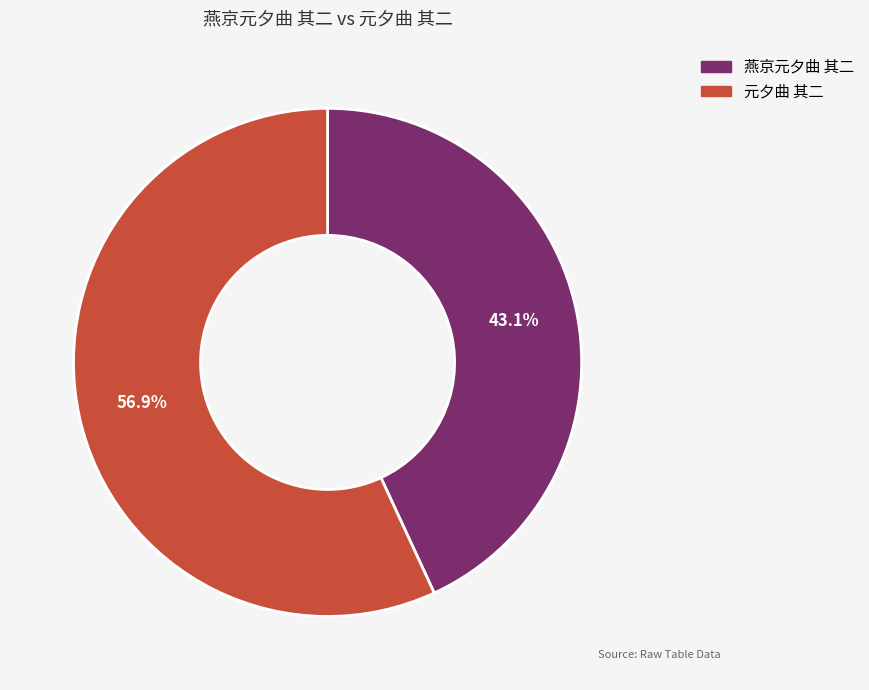

To the nearest percent, what percentage of the pie is 元夕曲 其二?

57%